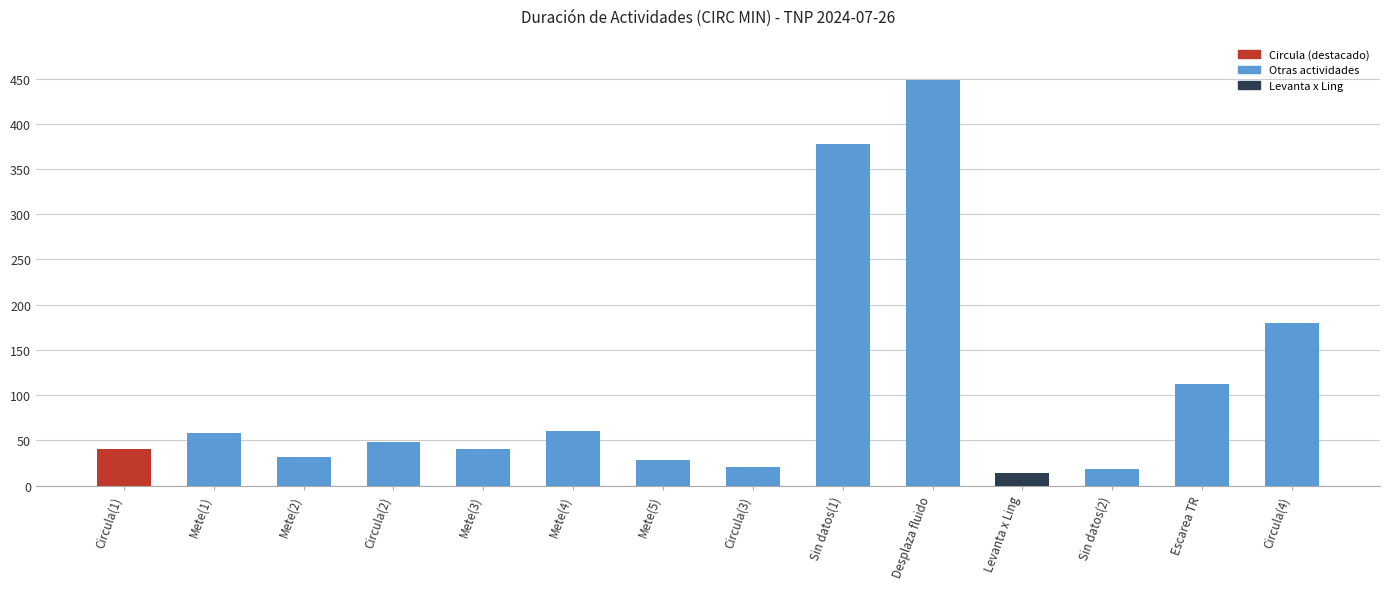

The value at Sin datos(1) is 378. True or false?

True